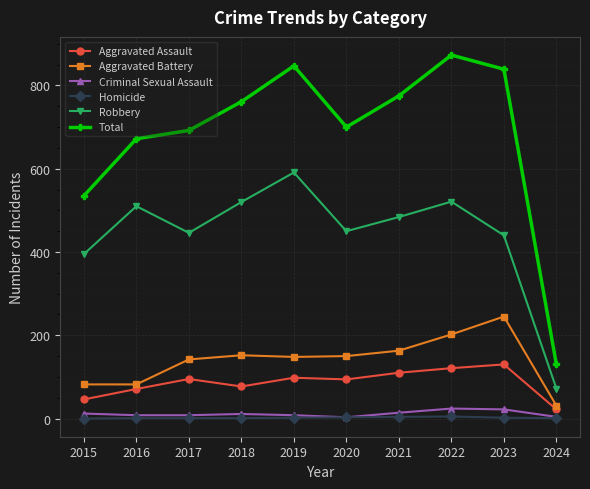

What is the value of the Homicide point at the 6th from the left?

3